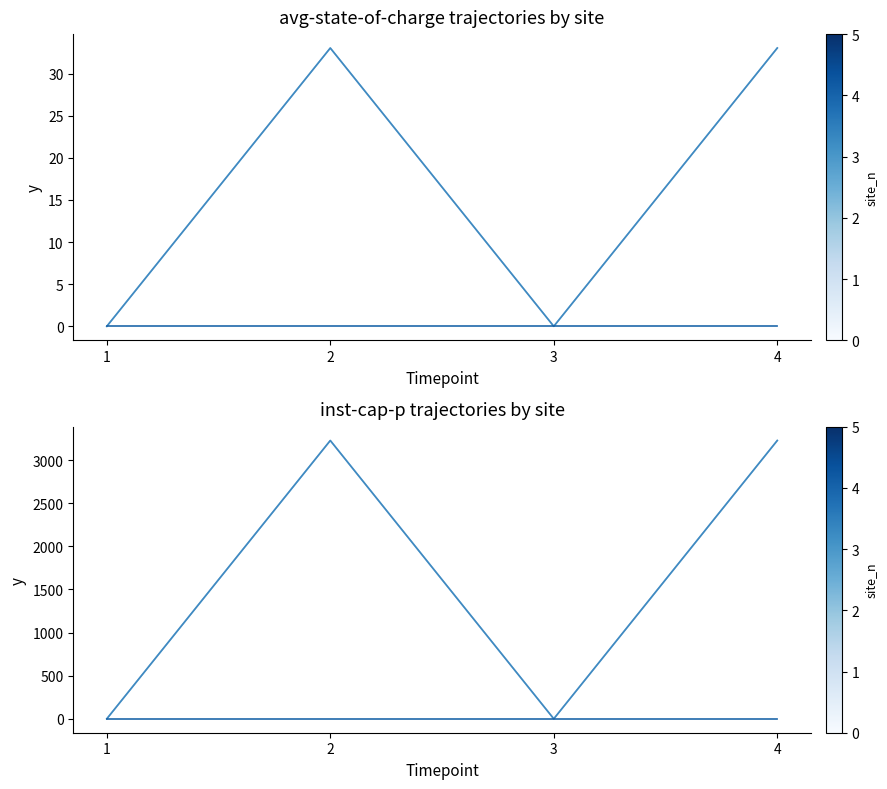

At which category is the sum across all series the highest?

2